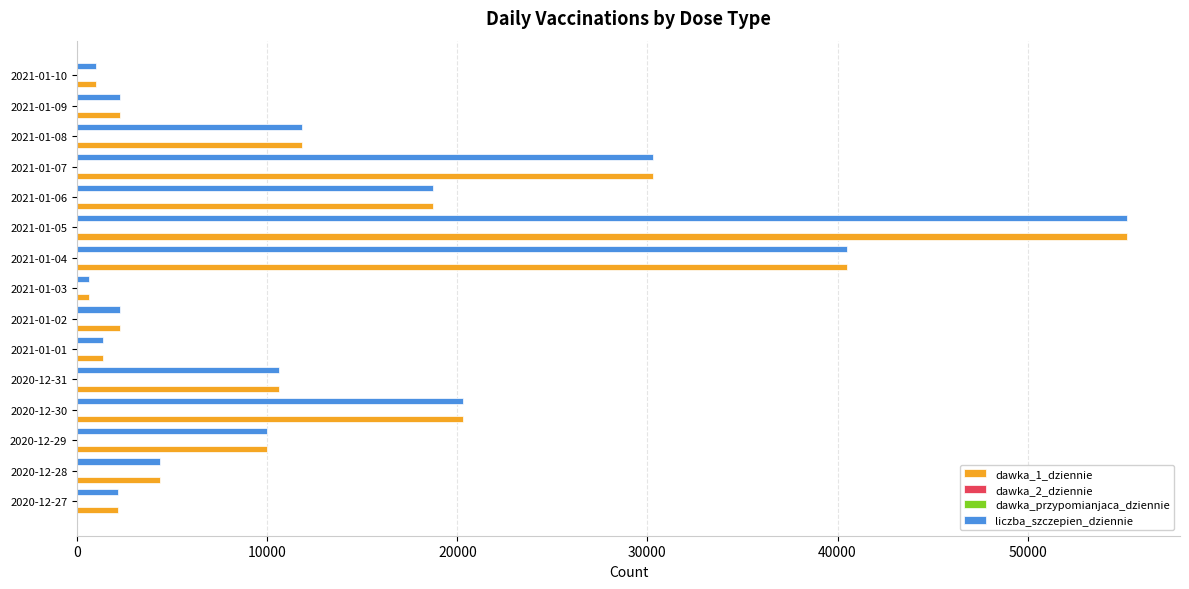

Is the value of dawka_1_dziennie at 2020-12-29 greater than the value of liczba_szczepien_dziennie at 2021-01-04?

No